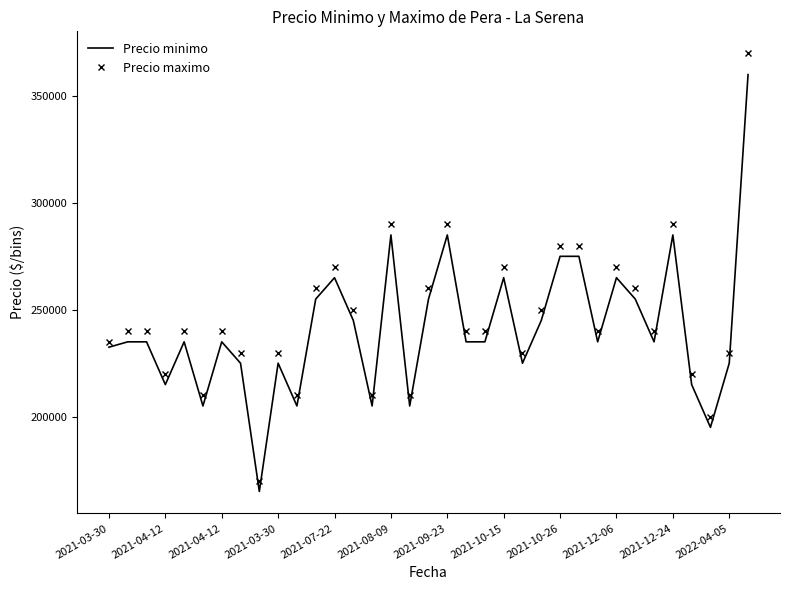

What are all the series names shown in the legend?

Precio minimo, Precio maximo